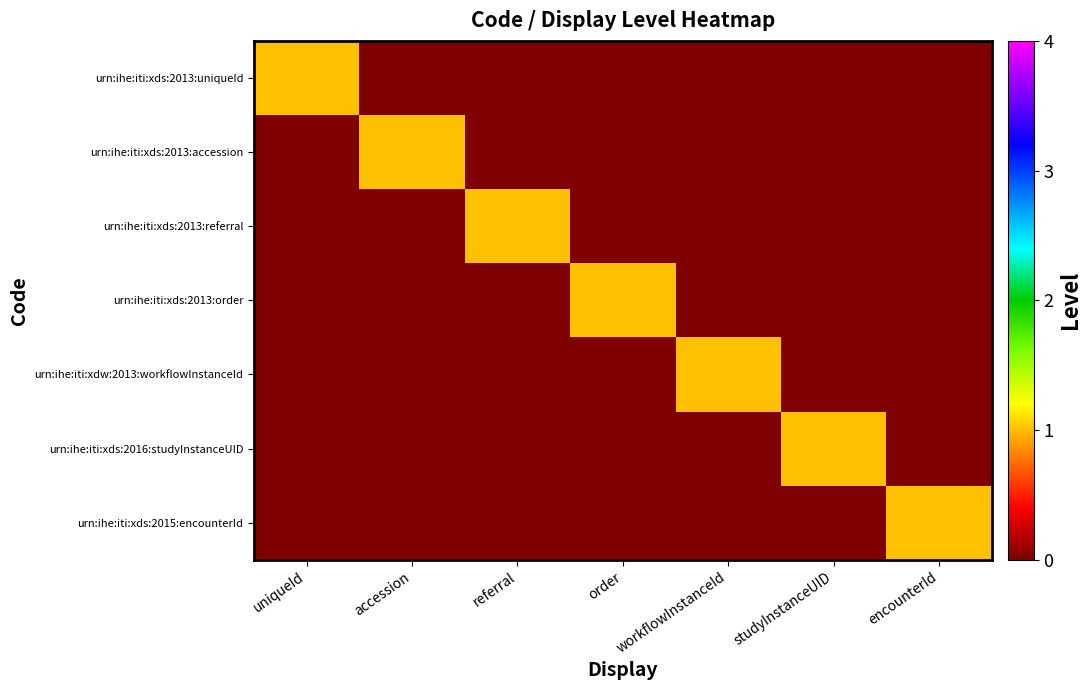

Reading right to left, what are all the values shown in this chart?

urn:ihe:iti:xds:2013:uniqueId: encounterId=0	studyInstanceUID=0	workflowInstanceId=0	order=0	referral=0	accession=0	uniqueId=1
urn:ihe:iti:xds:2013:accession: encounterId=0	studyInstanceUID=0	workflowInstanceId=0	order=0	referral=0	accession=1	uniqueId=0
urn:ihe:iti:xds:2013:referral: encounterId=0	studyInstanceUID=0	workflowInstanceId=0	order=0	referral=1	accession=0	uniqueId=0
urn:ihe:iti:xds:2013:order: encounterId=0	studyInstanceUID=0	workflowInstanceId=0	order=1	referral=0	accession=0	uniqueId=0
urn:ihe:iti:xdw:2013:workflowInstanceId: encounterId=0	studyInstanceUID=0	workflowInstanceId=1	order=0	referral=0	accession=0	uniqueId=0
urn:ihe:iti:xds:2016:studyInstanceUID: encounterId=0	studyInstanceUID=1	workflowInstanceId=0	order=0	referral=0	accession=0	uniqueId=0
urn:ihe:iti:xds:2015:encounterId: encounterId=1	studyInstanceUID=0	workflowInstanceId=0	order=0	referral=0	accession=0	uniqueId=0